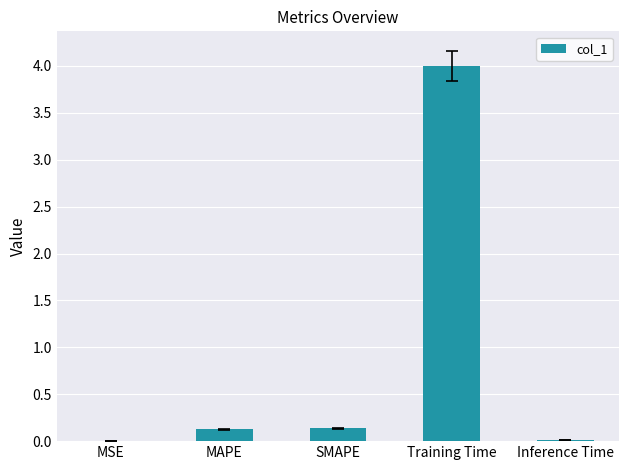

The value at Training Time is 2.4. True or false?

False